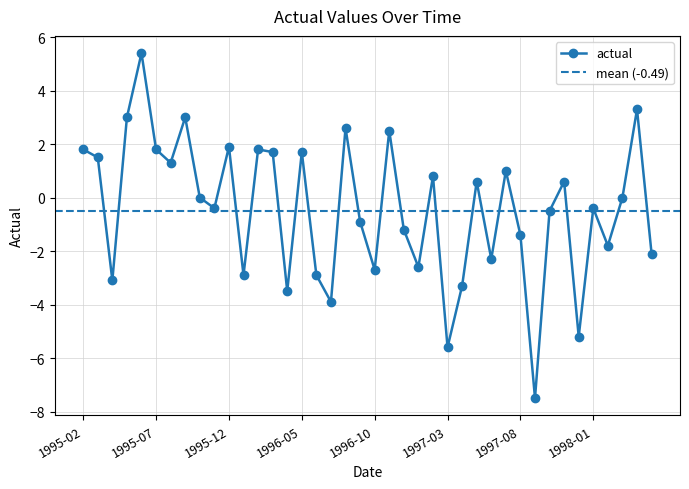

At which category does the data reach its first local peak?

1995-06